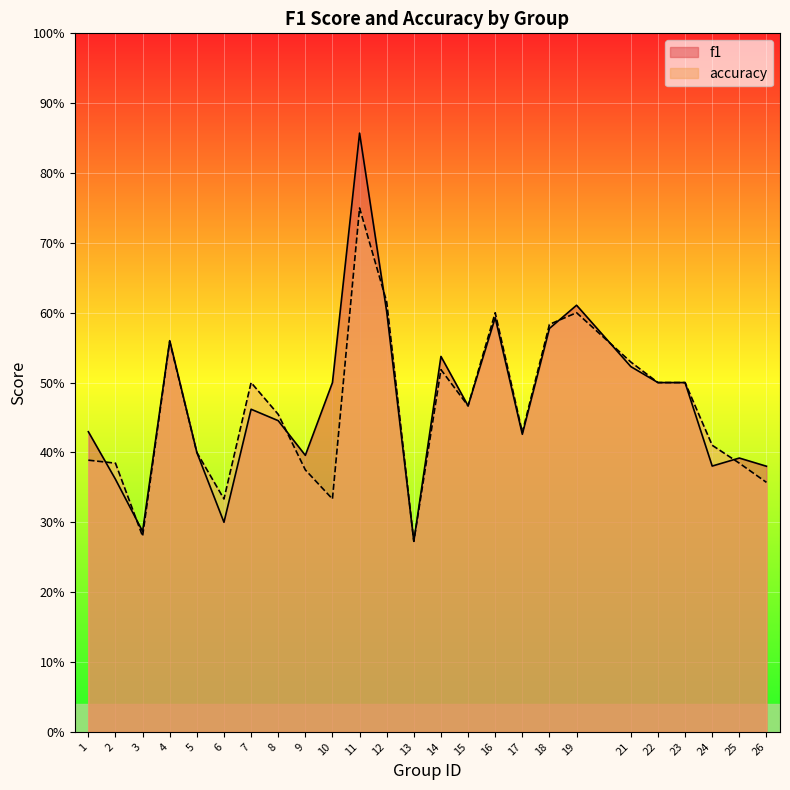

Between which two adjacent categories do accuracy and f1 first intersect?

1 and 2